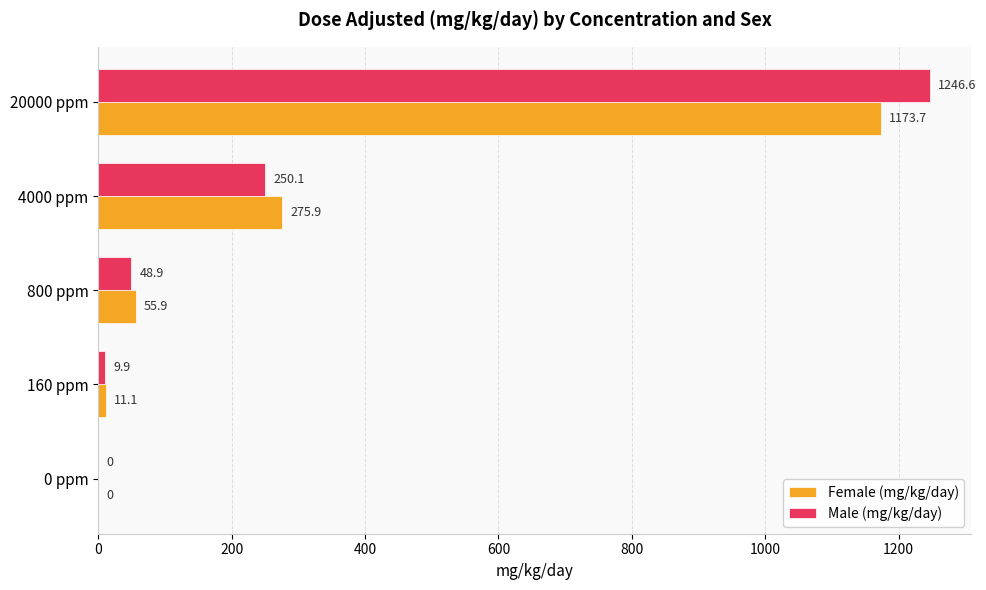

Which series changed the most between 160 ppm and 4000 ppm?

Female (mg/kg/day)